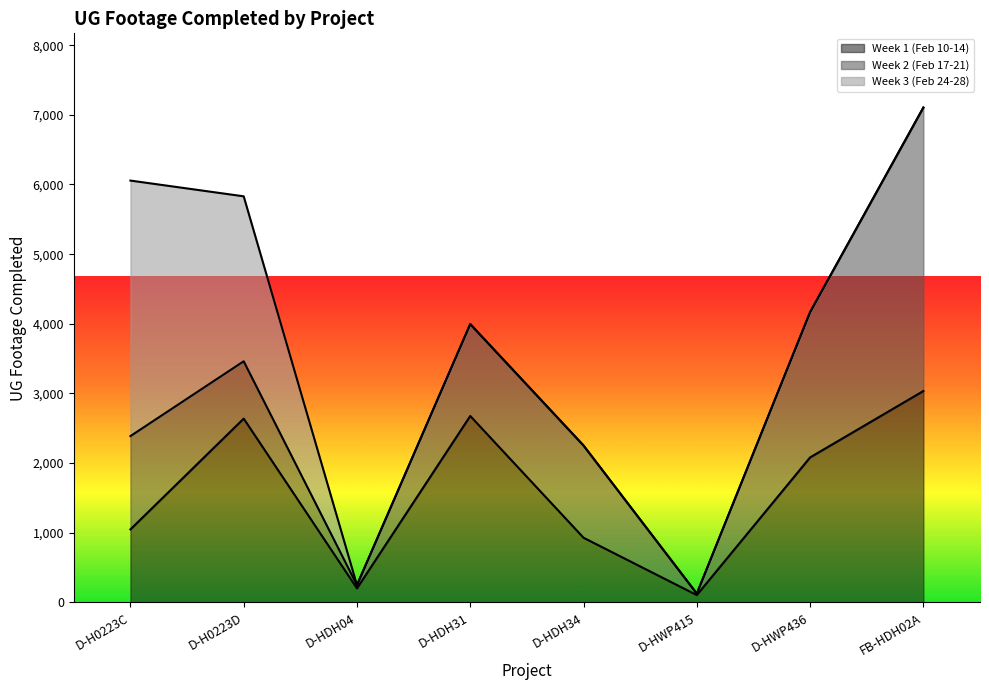

What is the difference between the maximum and minimum values in the Week 3 (Feb 24-28) series?

3668